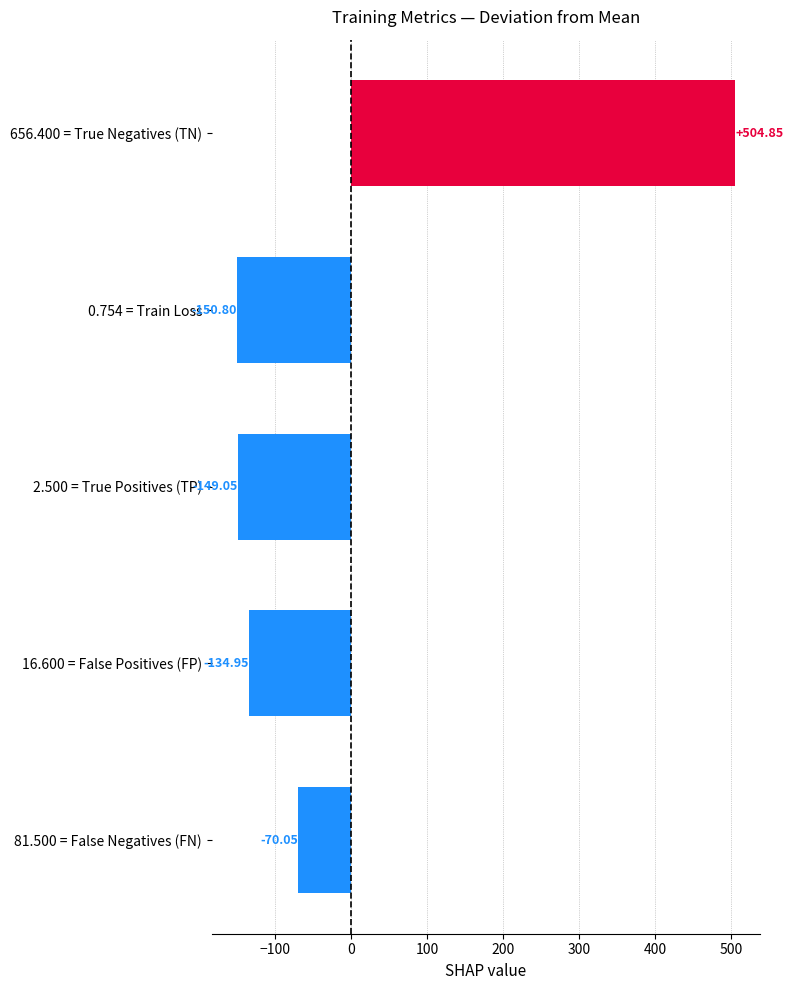

Are the bars grouped side by side (vs. stacked)?

No